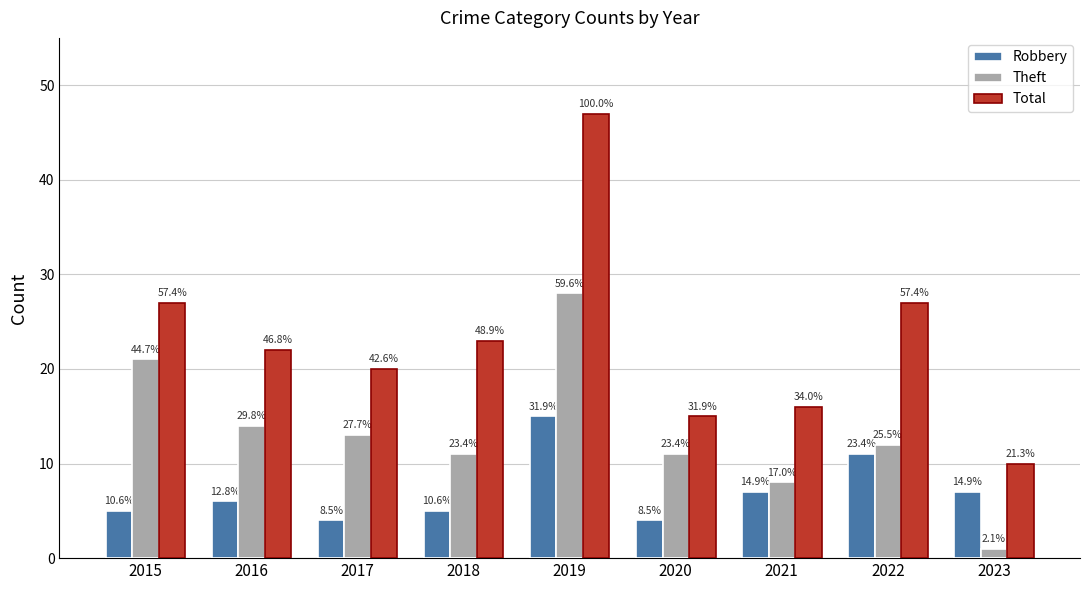

What are all the series names shown in the legend?

Robbery, Theft, Total